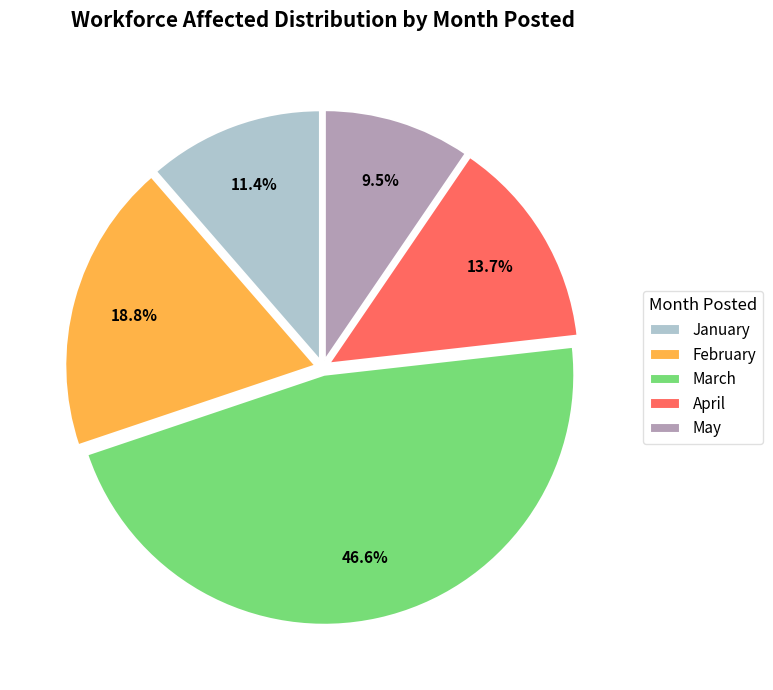

What is the largest slice in the pie chart?

March